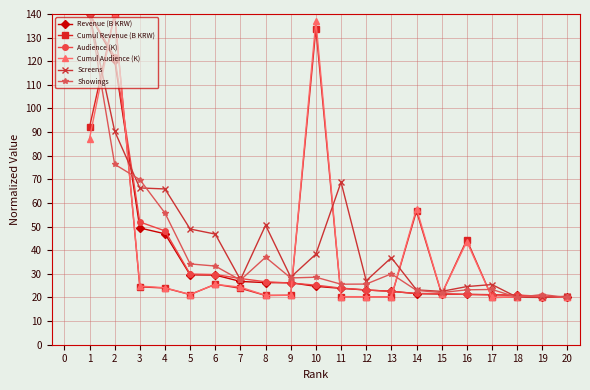

True or false: Cumul Revenue (B KRW) and Cumul Audience (K) cross at least once.

True